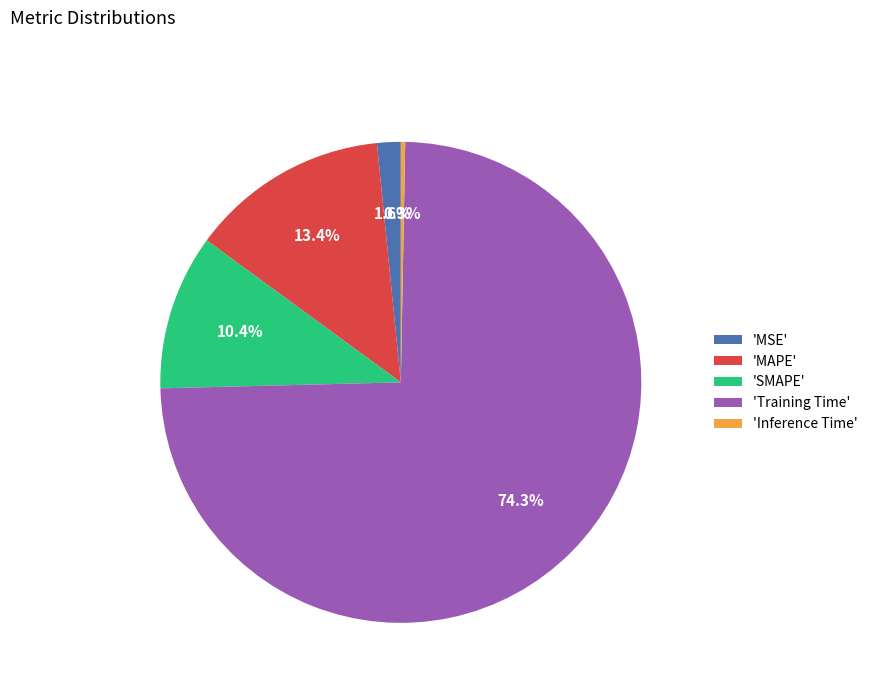

Rank the categories by value from highest to lowest.

'Training Time', 'MAPE', 'SMAPE', 'MSE', 'Inference Time'